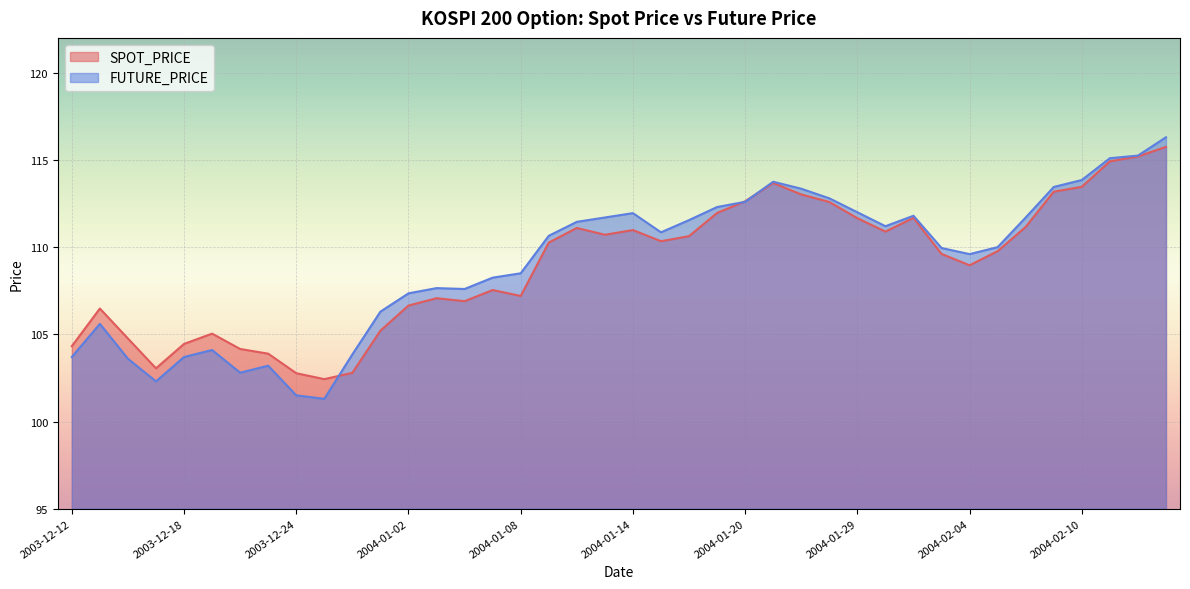

What is the average value of the FUTURE_PRICE series?

109.1